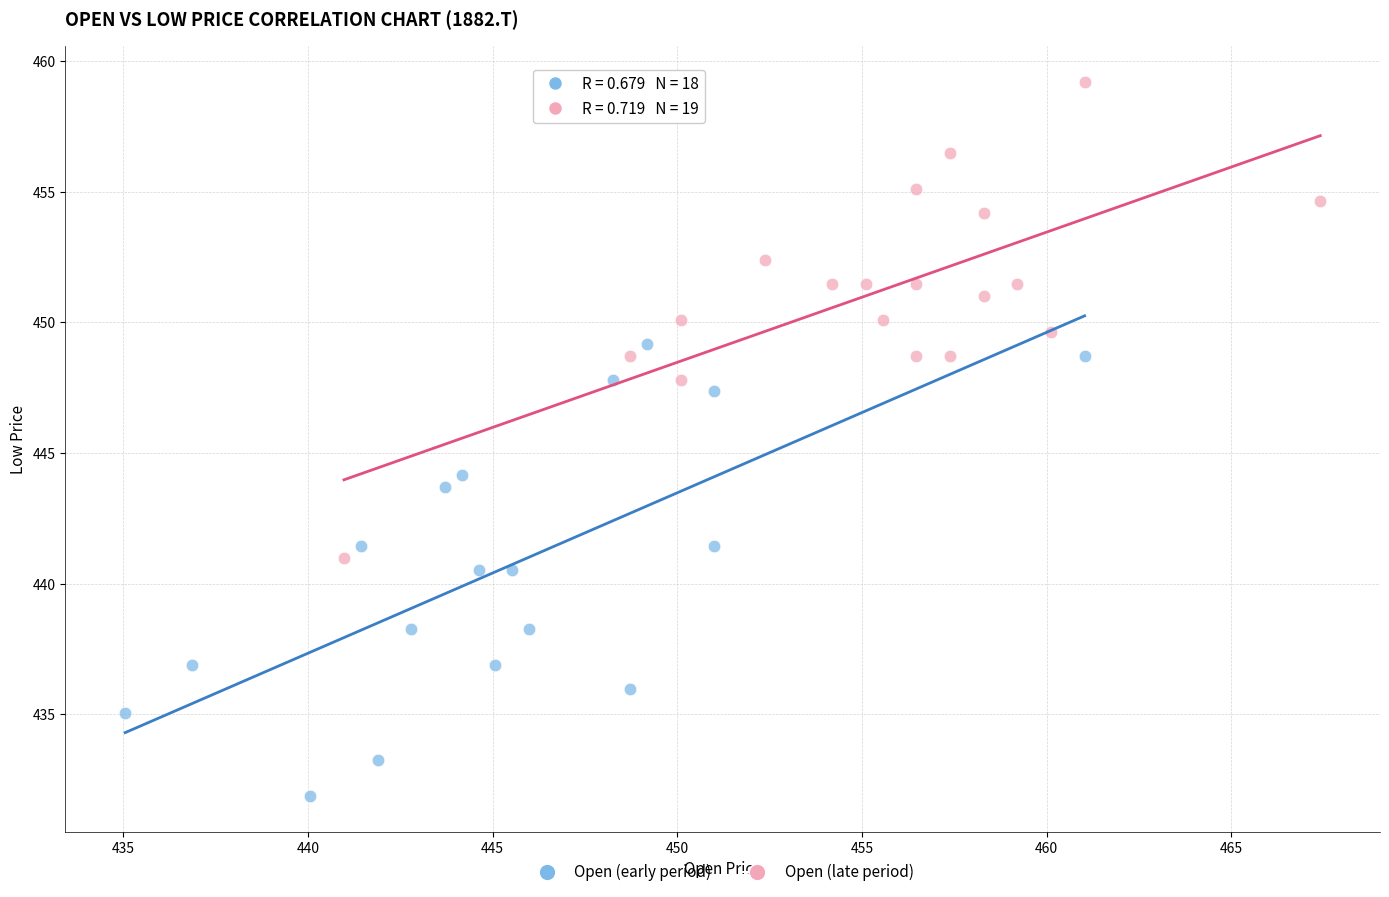

Which series contains the lowest Y value?

Open (early period)